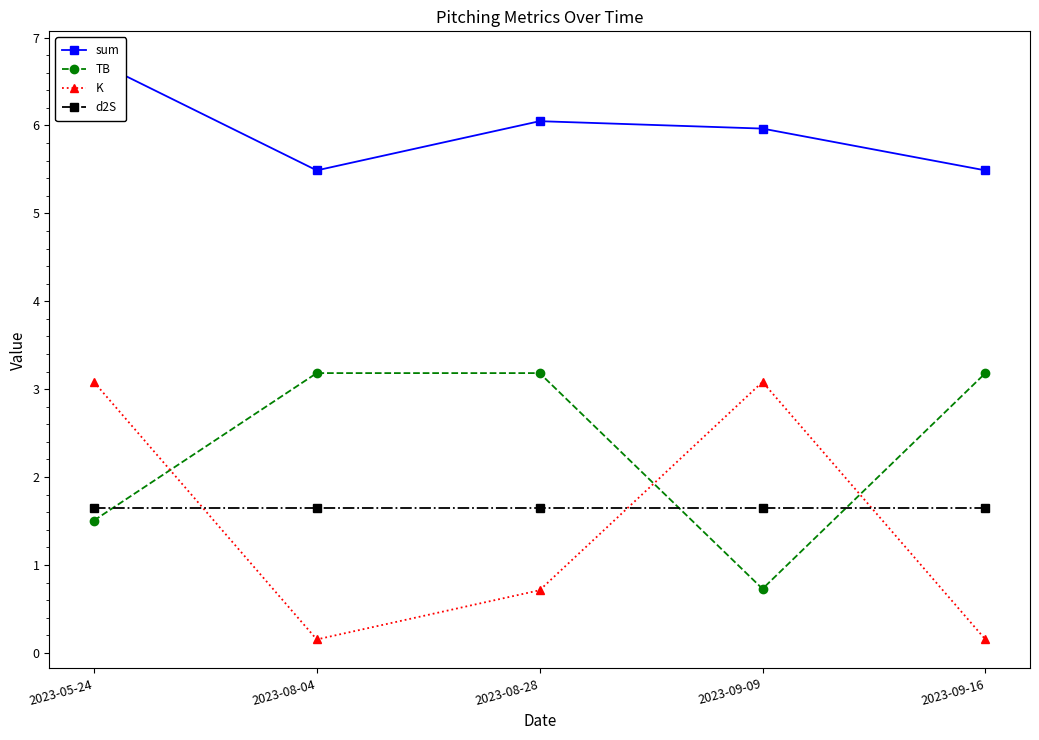

What position from the right is 2023-09-09?

2